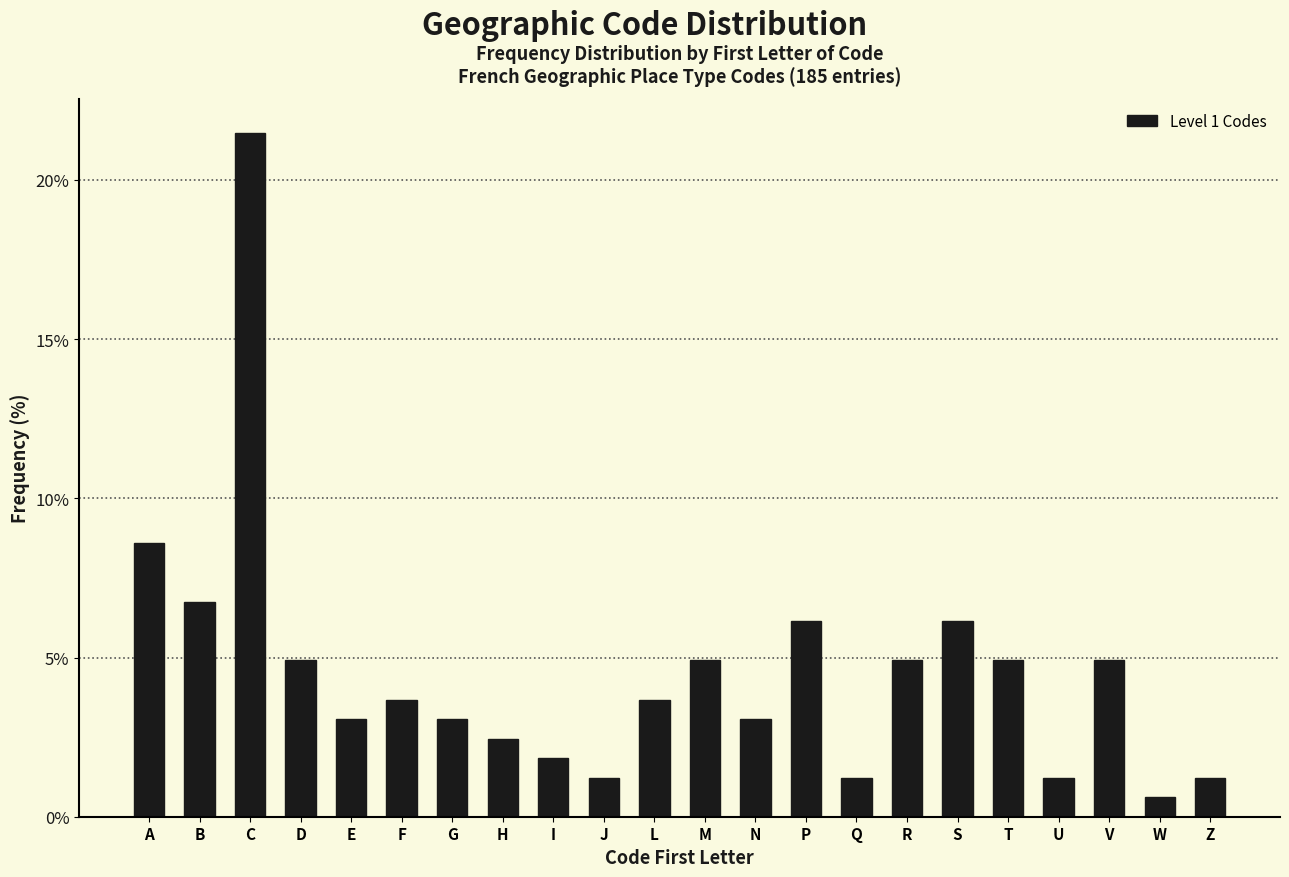

Reading left to right, transcribe all the data shown in this chart.

8.6	6.7	21.5	4.9	3.1	3.7	3.1	2.5	1.8	1.2	3.7	4.9	3.1	6.1	1.2	4.9	6.1	4.9	1.2	4.9	0.6	1.2